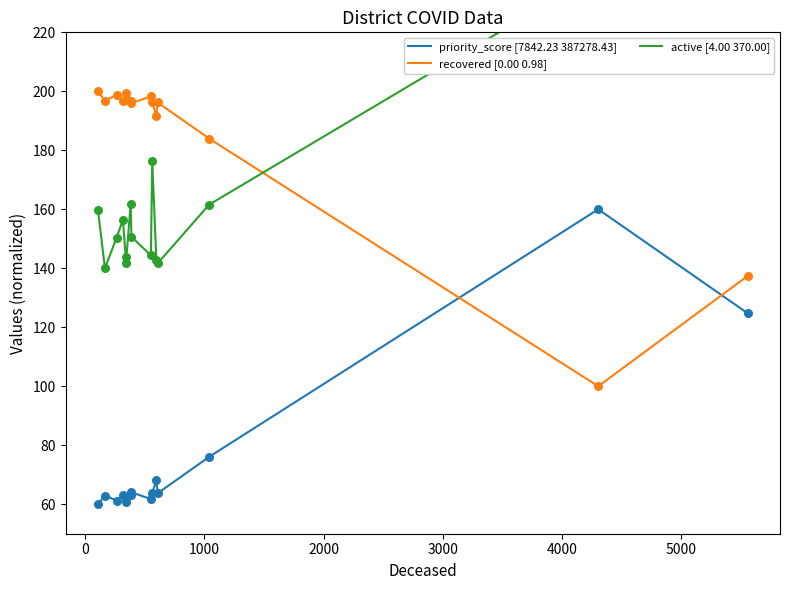

True or false: priority_score [7842.23 387278.43] and recovered [0.00 0.98] intersect in this chart.

True